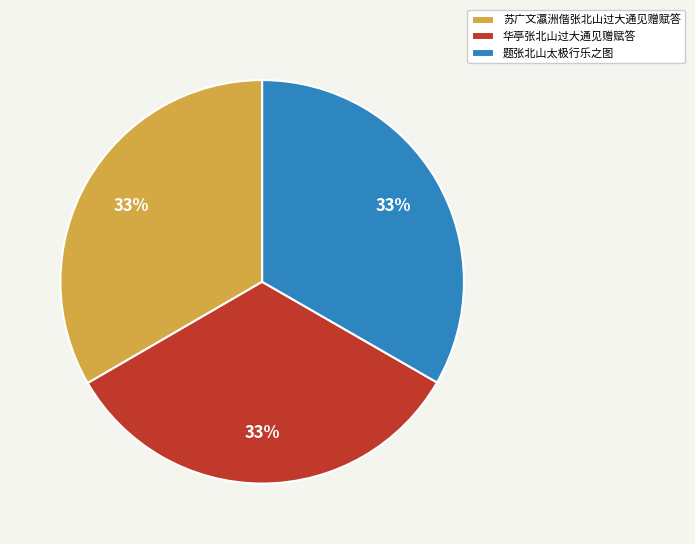

Combined, do 苏广文瀛洲偕张北山过大通见赠赋答 and 题张北山太极行乐之图 account for over 50%?

Yes